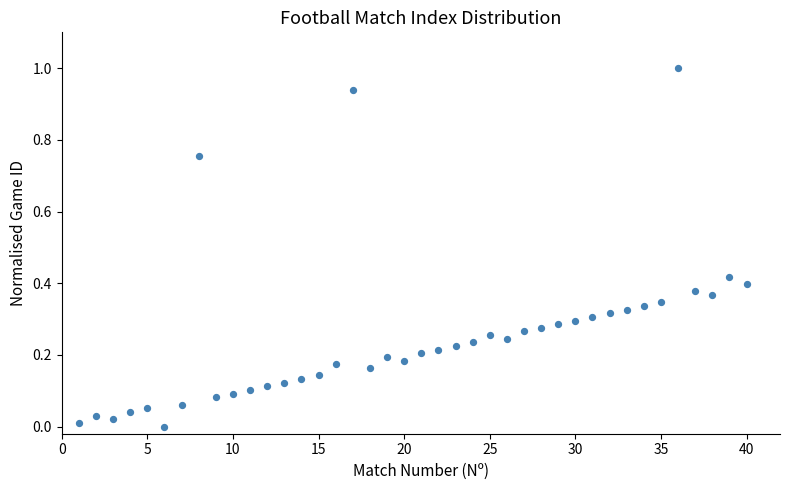

What is the range of X values (max minus min)?

39.0